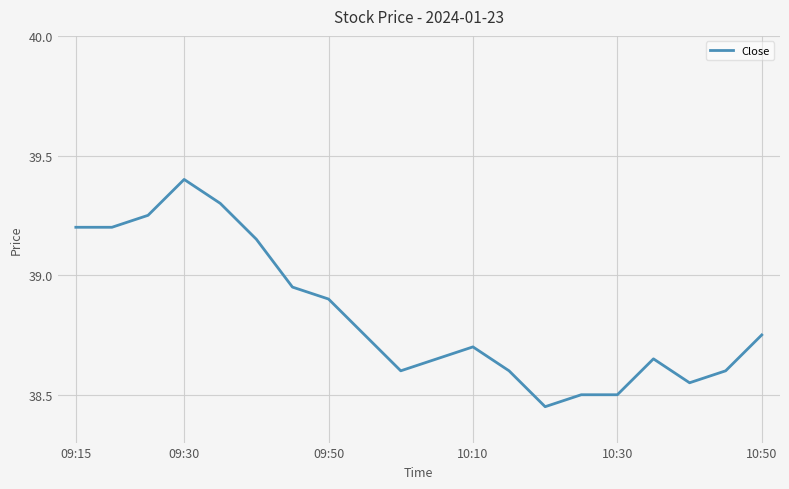

What is the greatest value displayed?

39.4